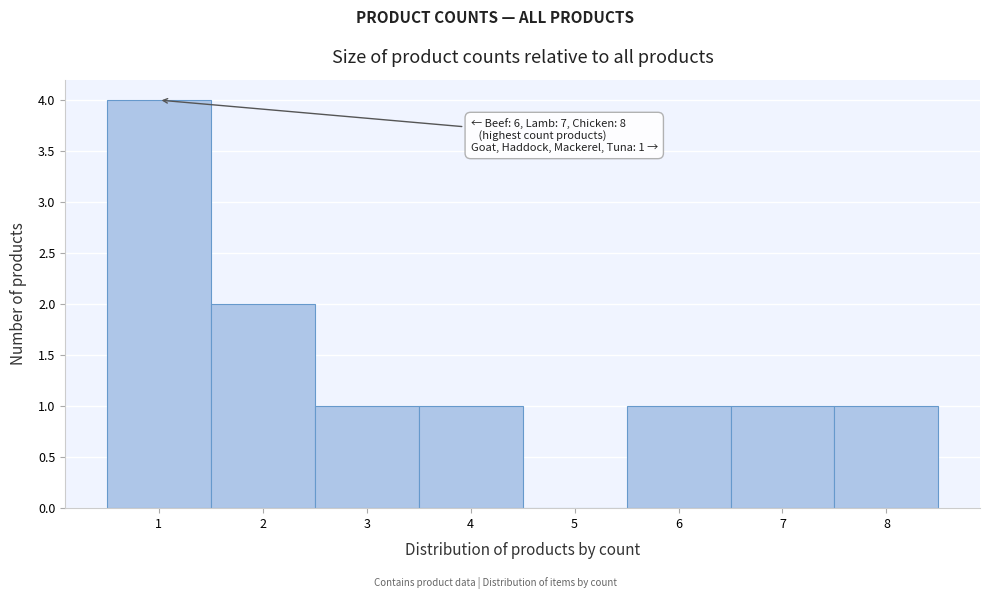

Which range on the x-axis has the tallest bar?

0.5 to 1.5